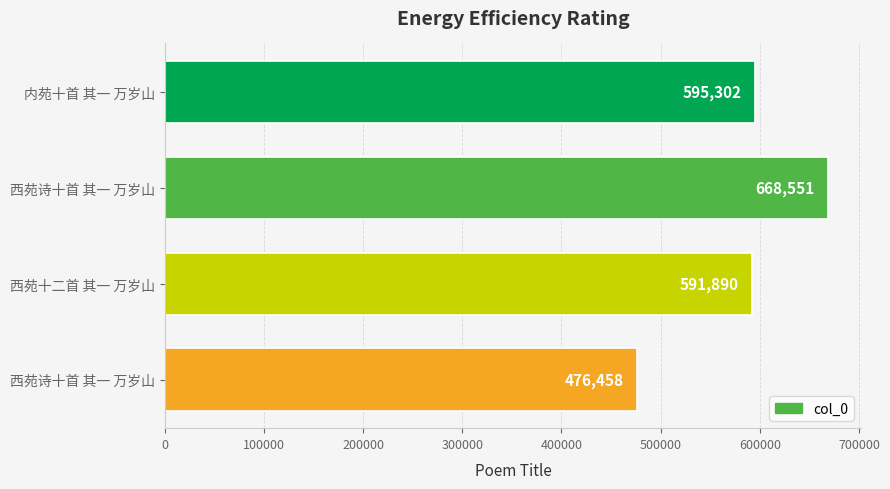

How many values are below 595302?

2